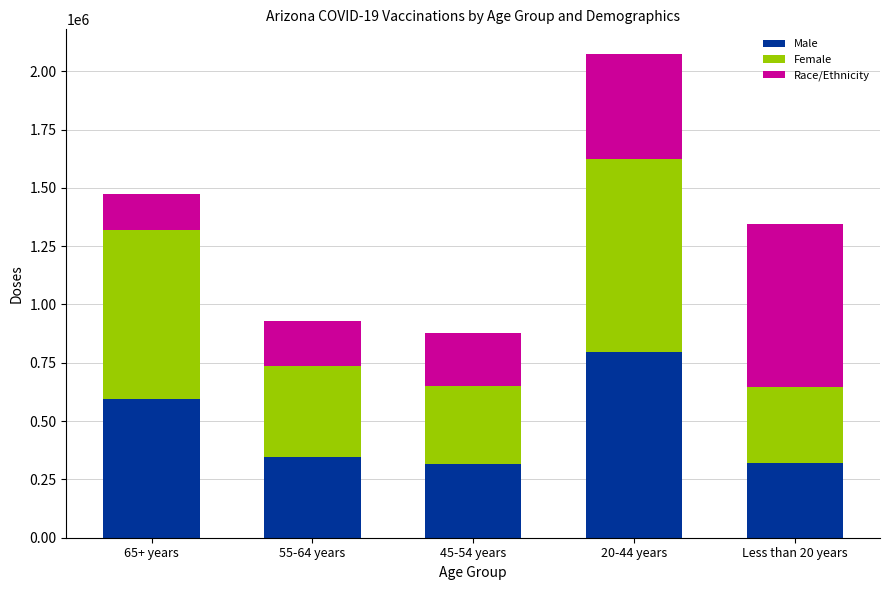

Which category has the highest value in the Male series?

20-44 years